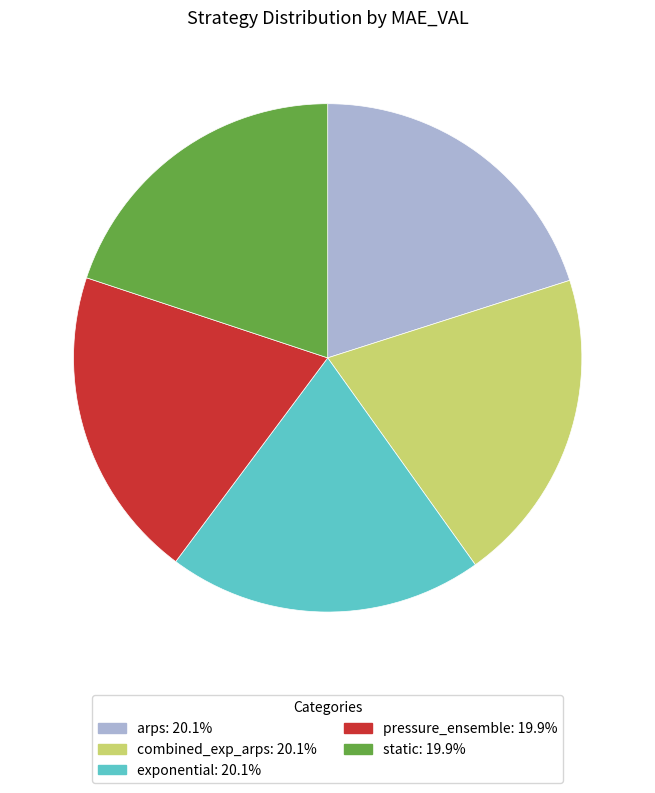

True or false: combined_exp_arps accounts for 20% of the total.

True